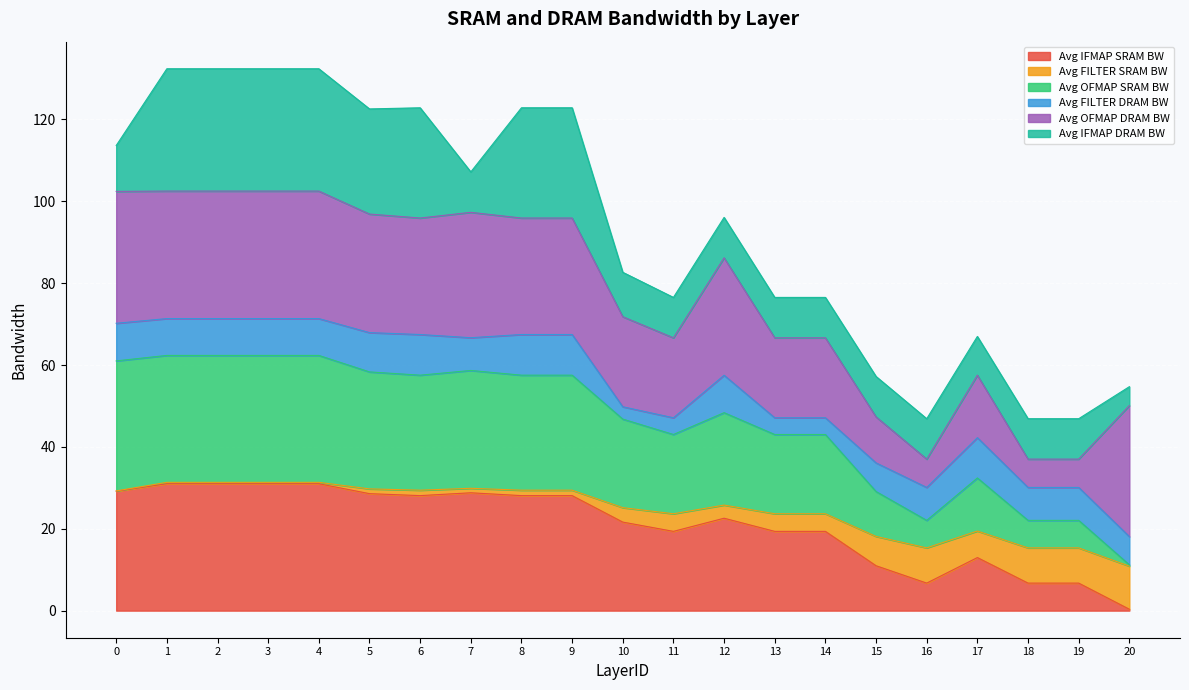

At which category is the sum across all series the highest?

1